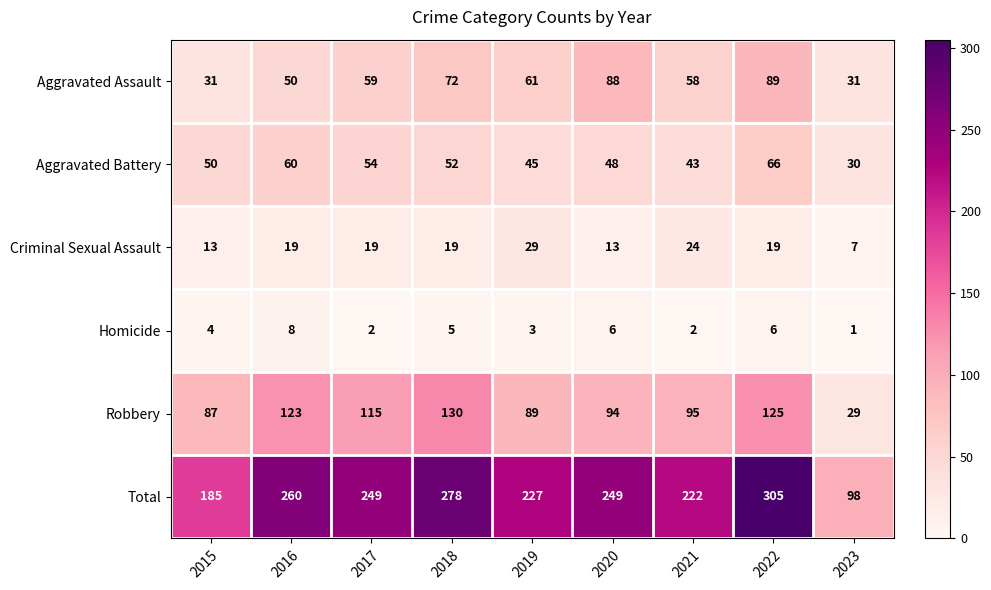

What is the highest value of the Homicide series?

8